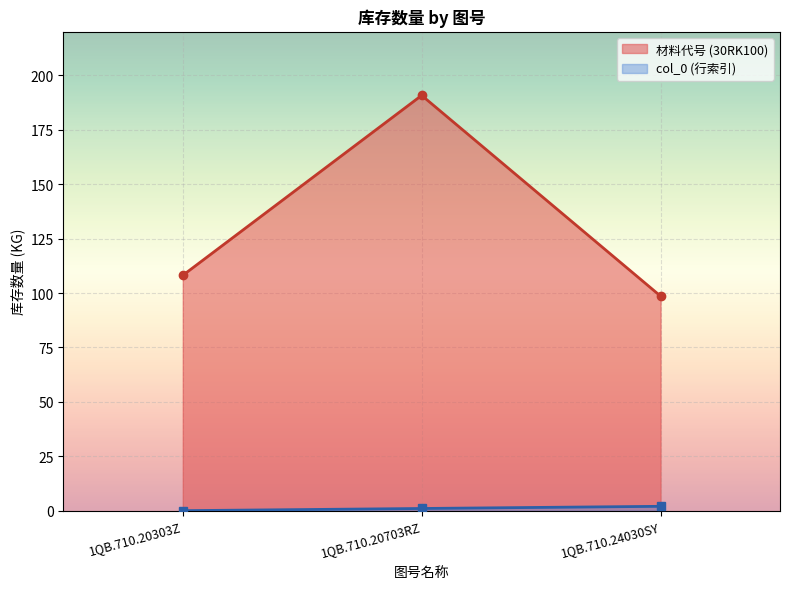

What is the sum of all col_0 values?

3.0